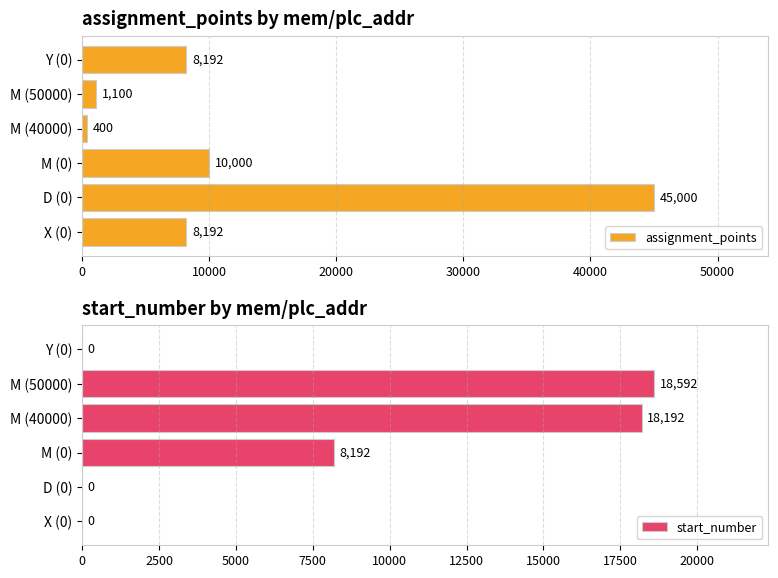

What is the value of the assignment_points bar at the 3rd from the left?

10000